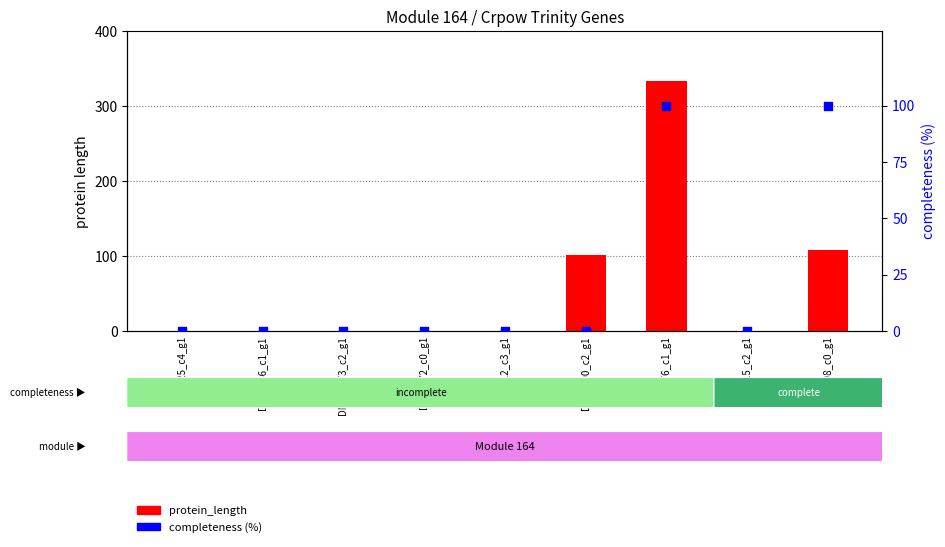

Which series has the largest Y range (max minus min)?

protein_length